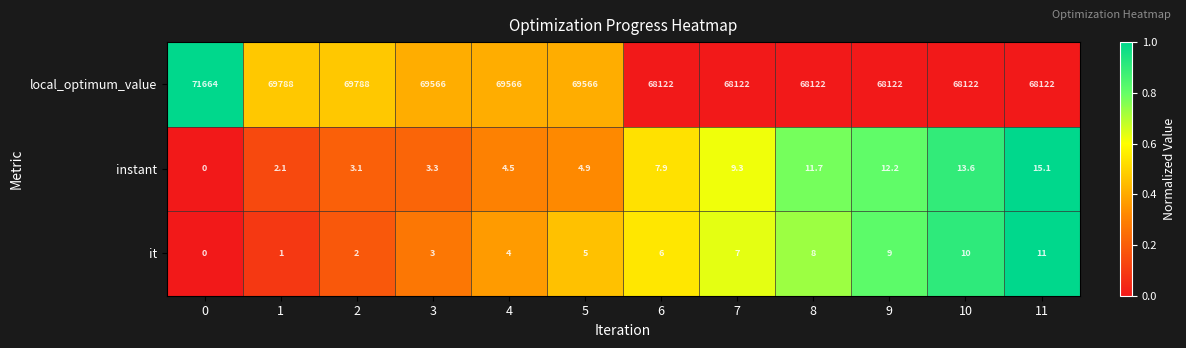

How many distinct data groups are displayed?

3